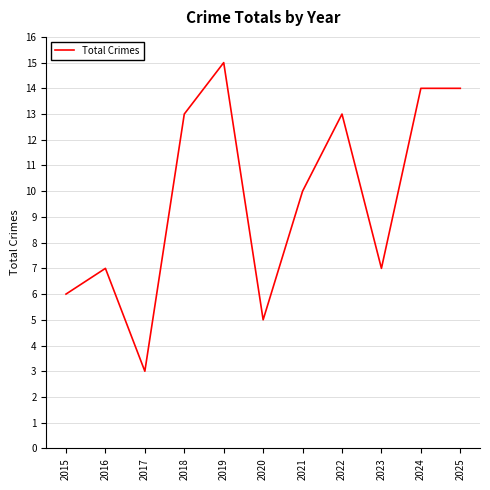

What is the change in value from 2019 to 2025?

-1